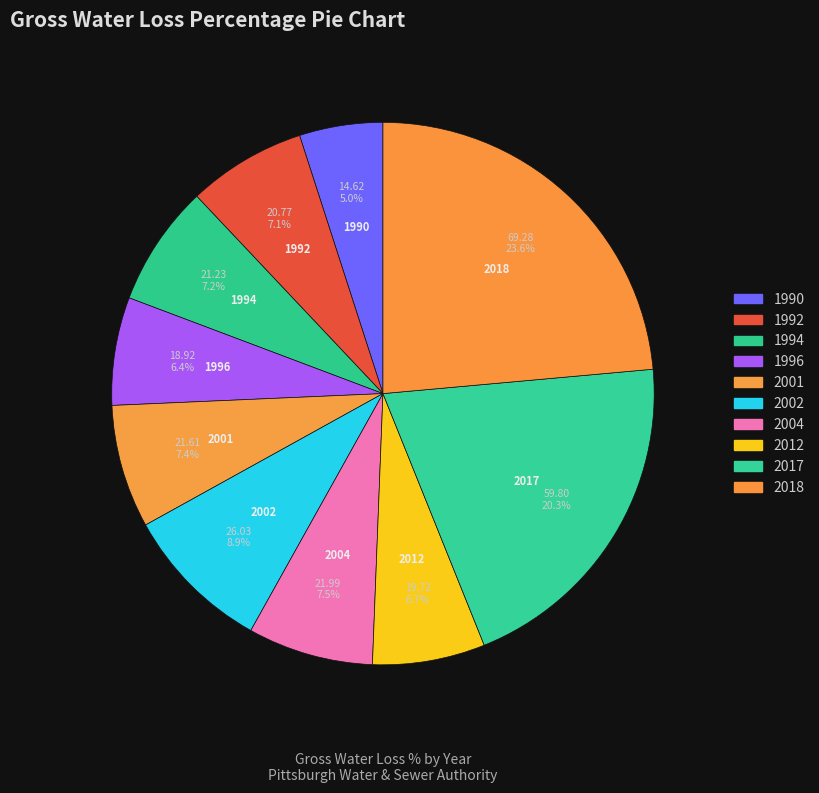

Does any single category account for the majority?

No